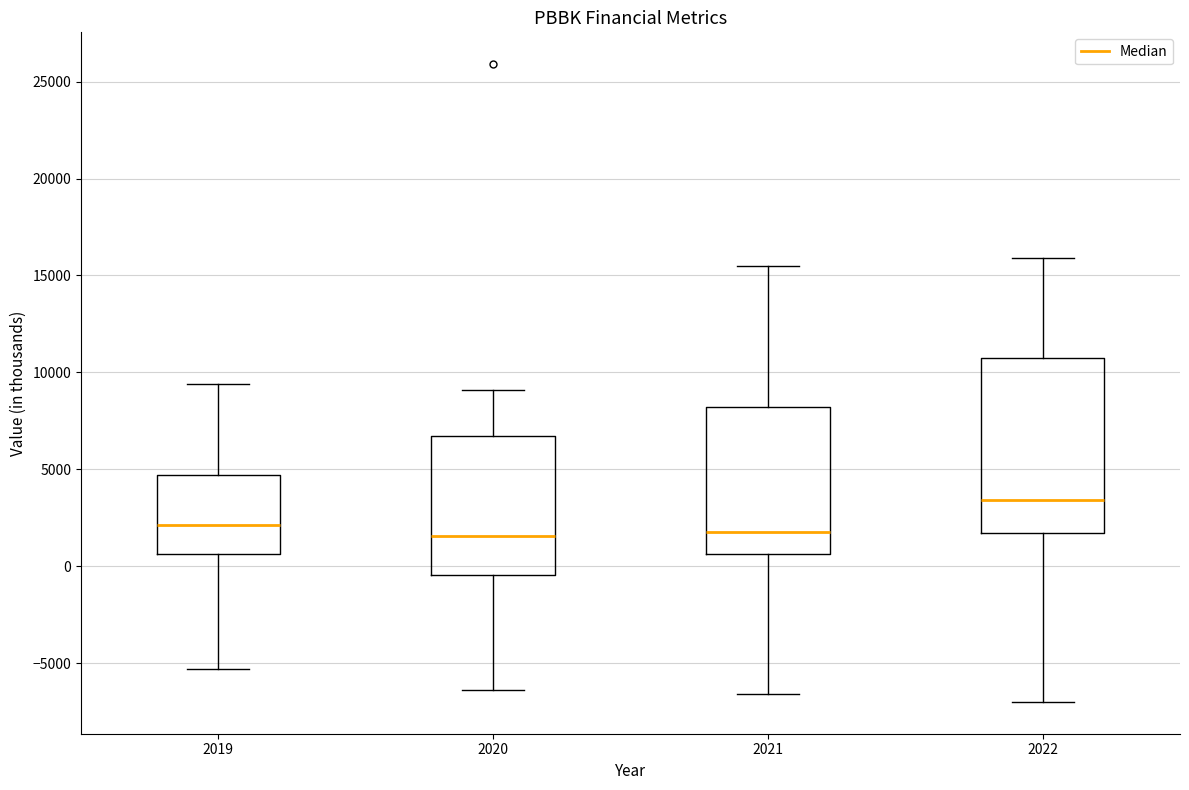

Reading left to right, transcribe this box plot: for each box, give where its median line is, the range the box spans, and where its two whiskers end, as read against the y-axis. The values are not printed on the chart, so give them approximately, as read against the axis.

2019: median 2000, box 500 to 4500, whiskers -5500 to 9500
2020: median 1500, box -500 to 6500, whiskers -6500 to 9000
2021: median 2000, box 500 to 8000, whiskers -6500 to 15500
2022: median 3500, box 1500 to 10500, whiskers -7000 to 16000